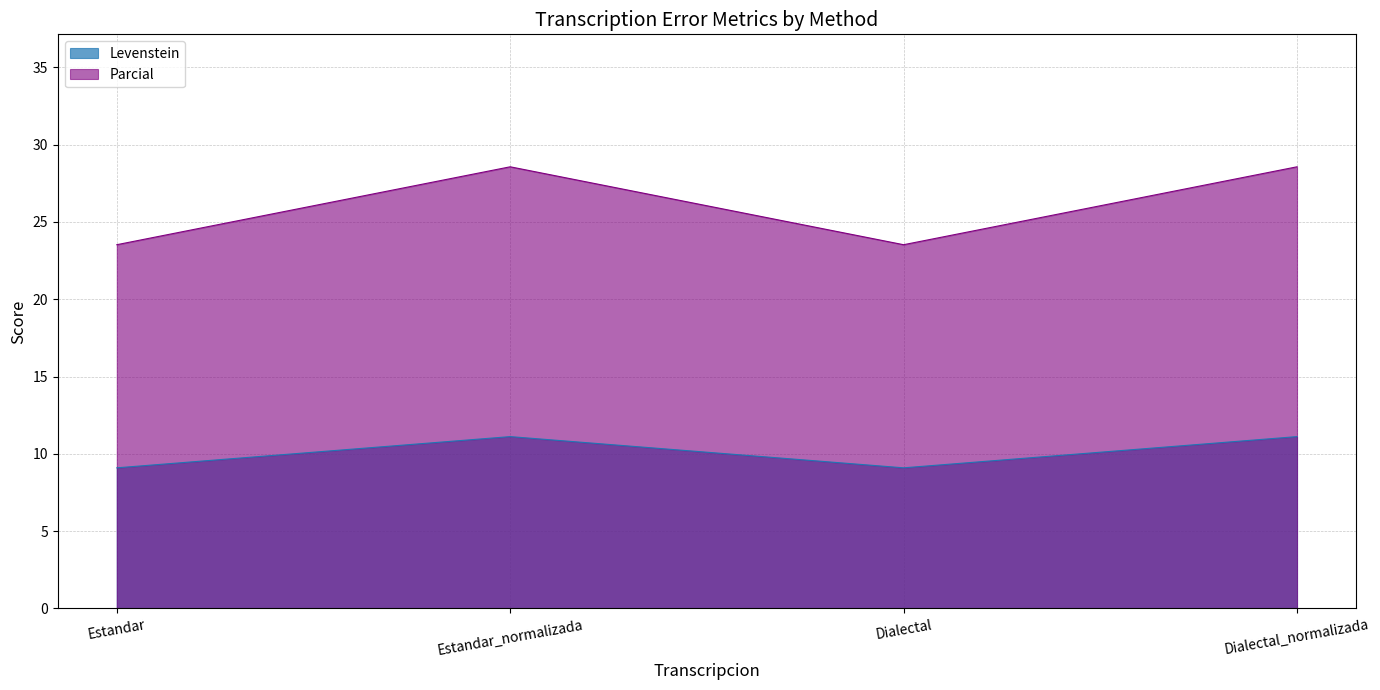

Is the value of Parcial at Dialectal greater than the value of Levenstein at Dialectal_normalizada?

Yes